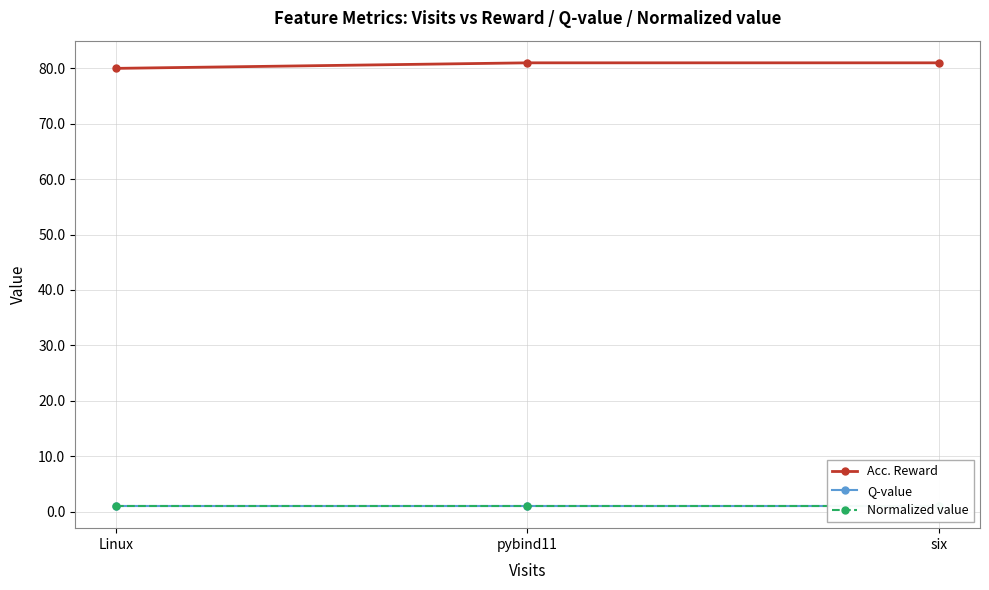

What are all the series names shown in the legend?

Acc. Reward, Q-value, Normalized value